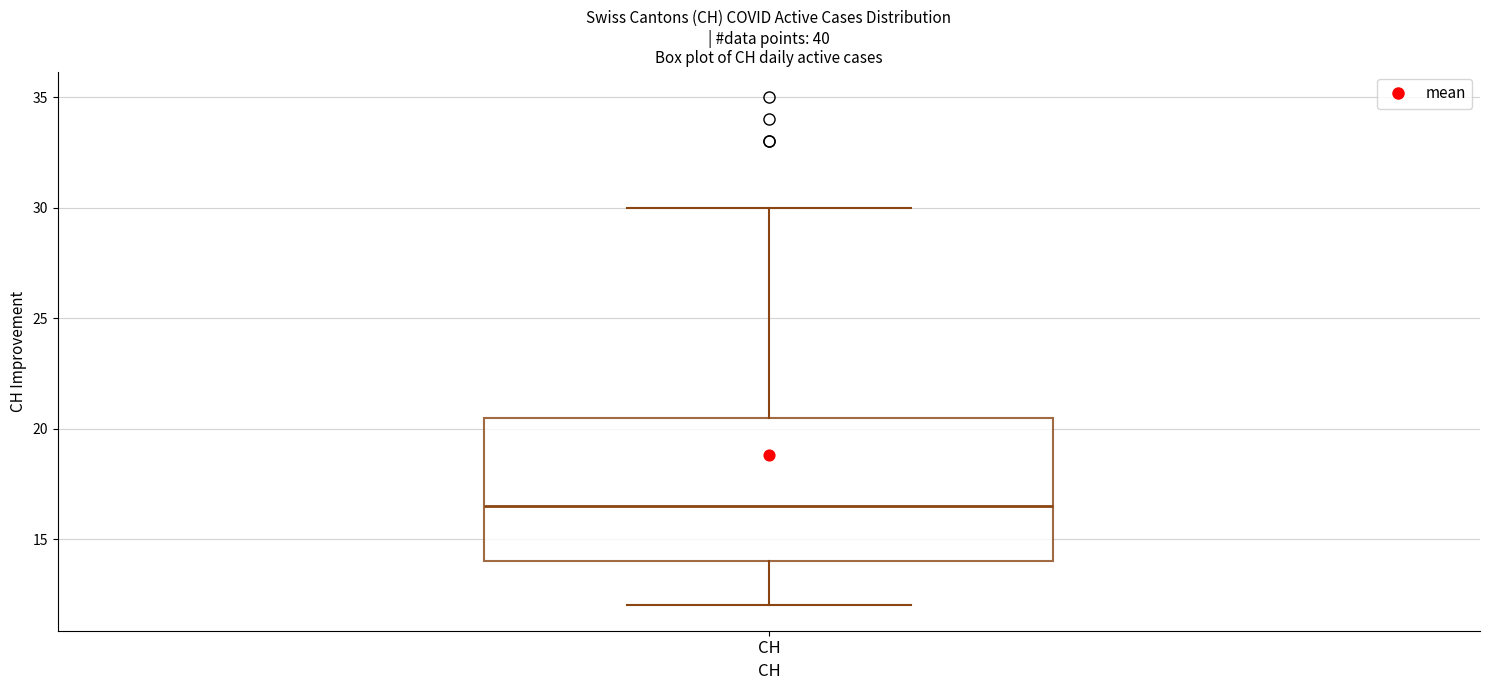

Where is the upper edge of the box for CH on the y-axis? The values are not printed on the chart, so give them approximately, as read against the axis.

20.5